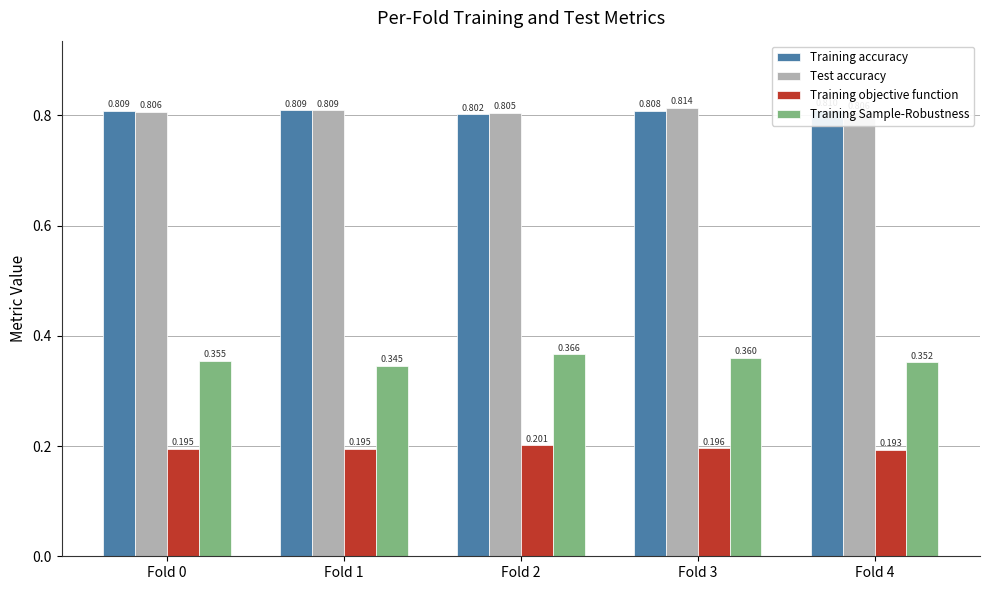

At which category is the sum across all series the highest?

Fold 3